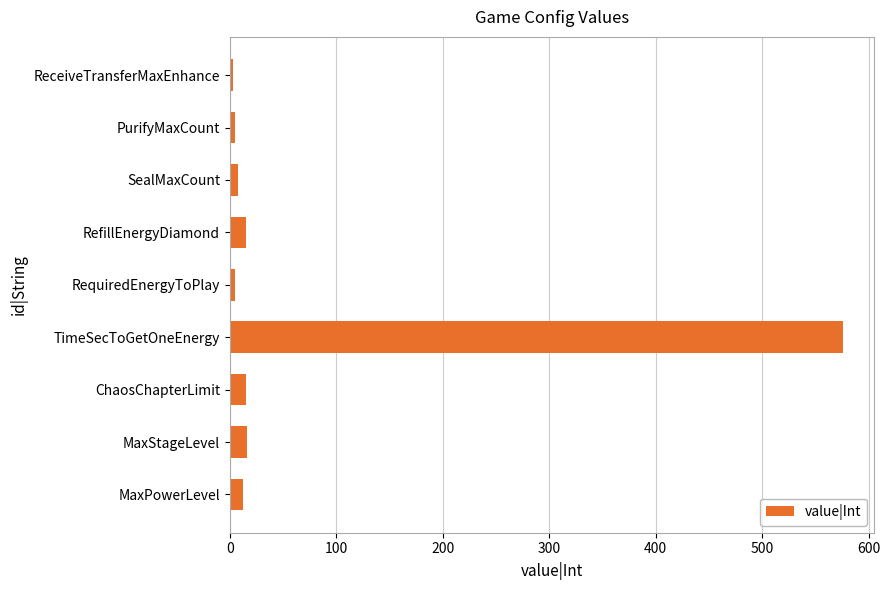

The value at RefillEnergyDiamond is 15. True or false?

True